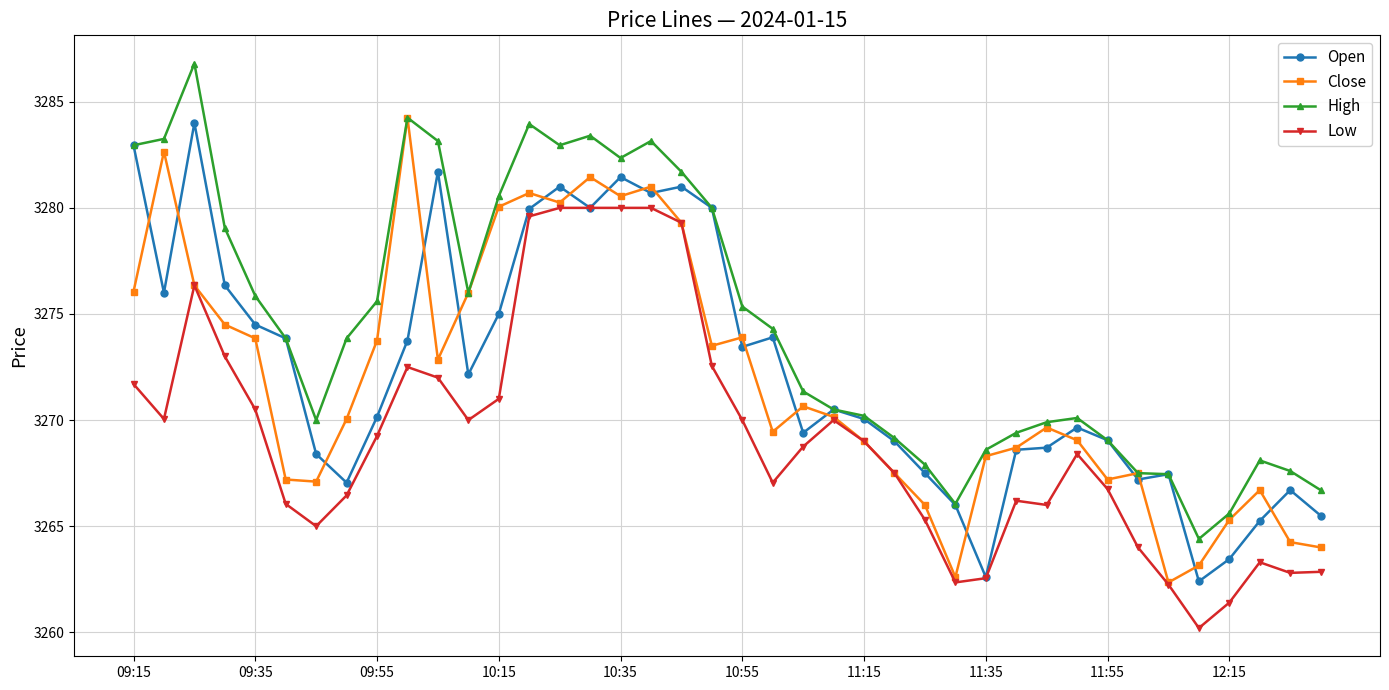

At how many categories does at least one series exceed 3277?

14